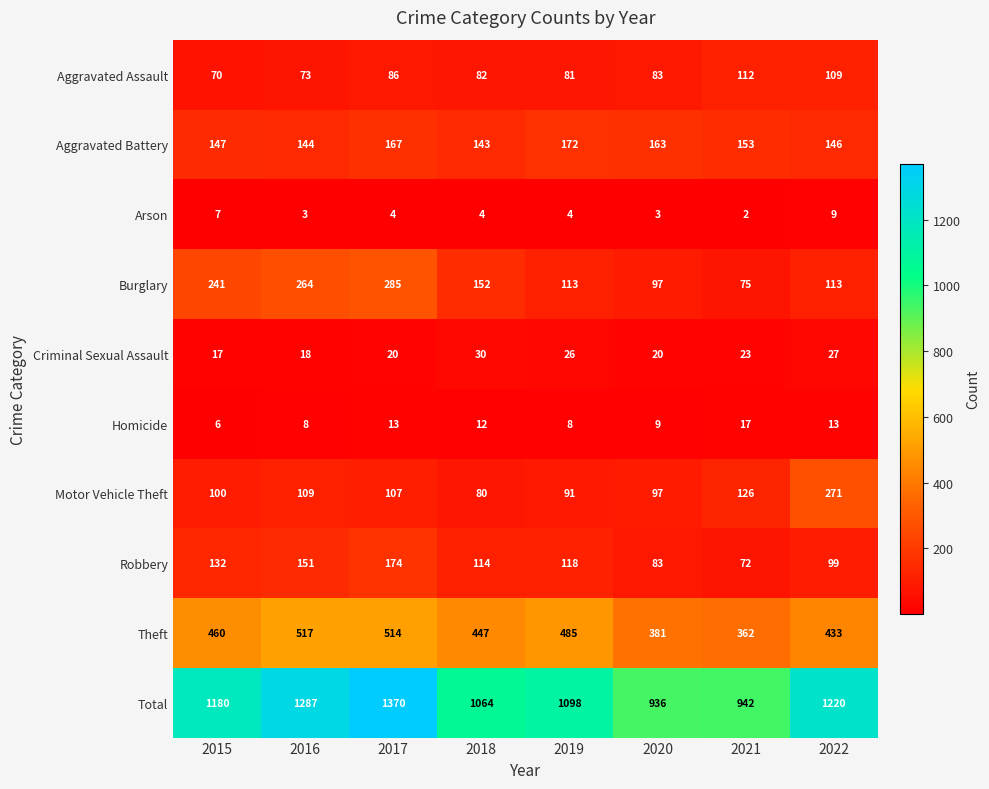

What is the approximate value of Total at 2021?

942